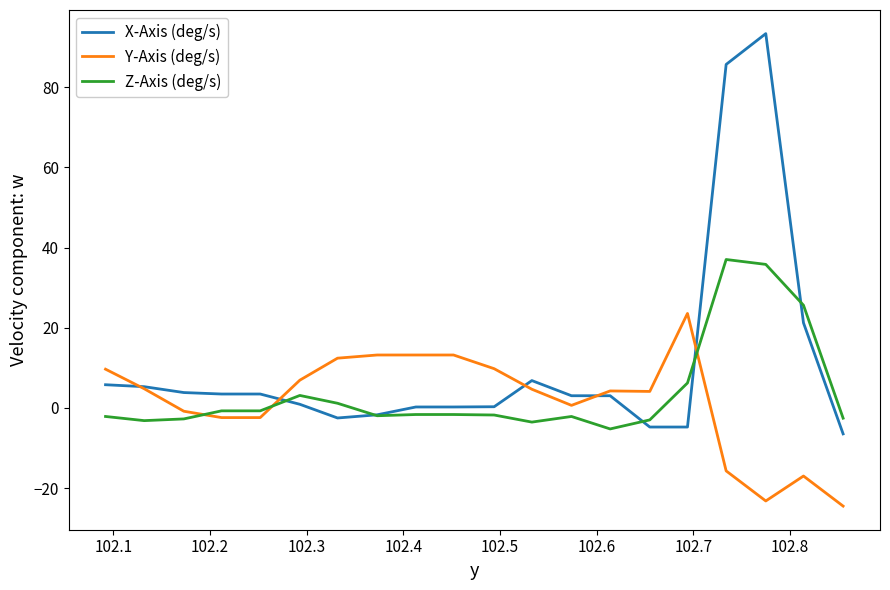

What is the minimum value for Z-Axis (deg/s)?

-5.2